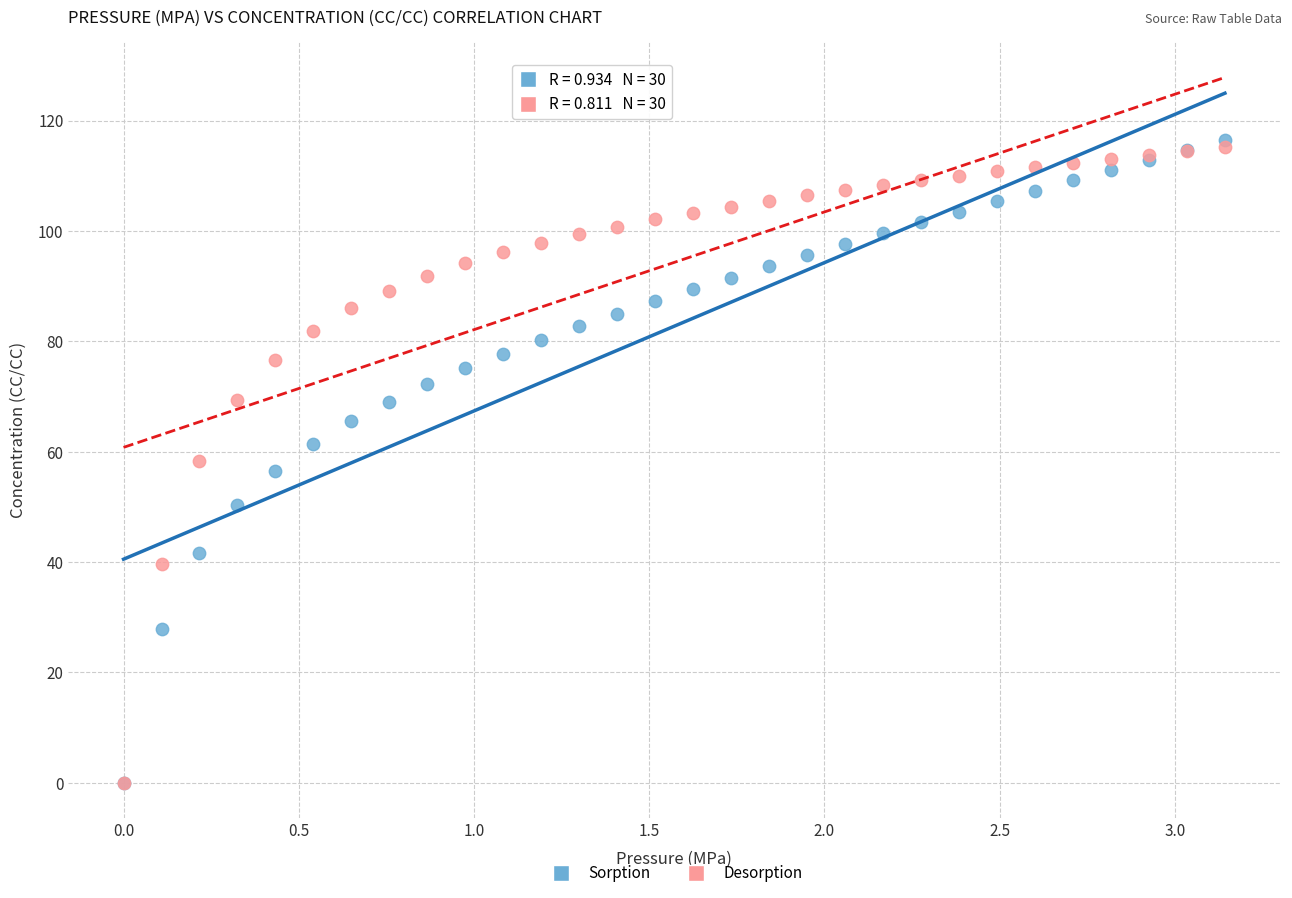

Which series reaches the maximum Y coordinate?

Sorption